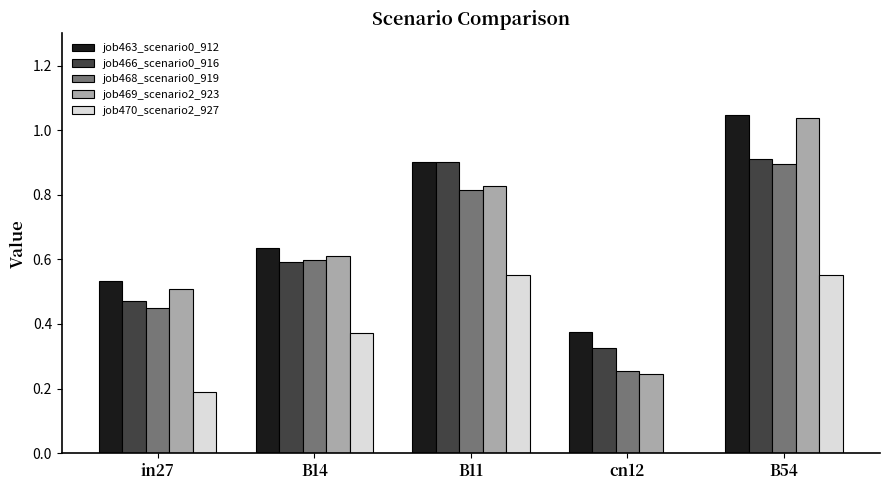

Which category has the highest value across all series?

B54